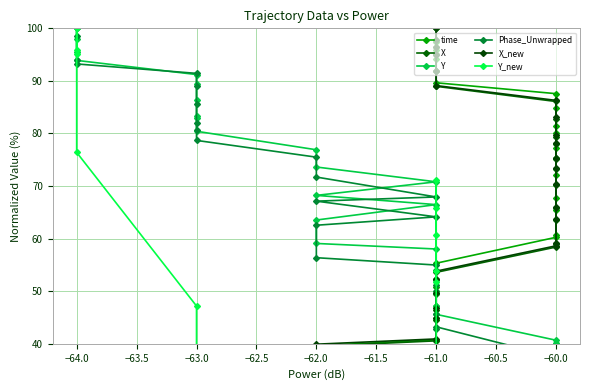

Is the value of time at −64.0 greater than the value of Y at −60.0?

No